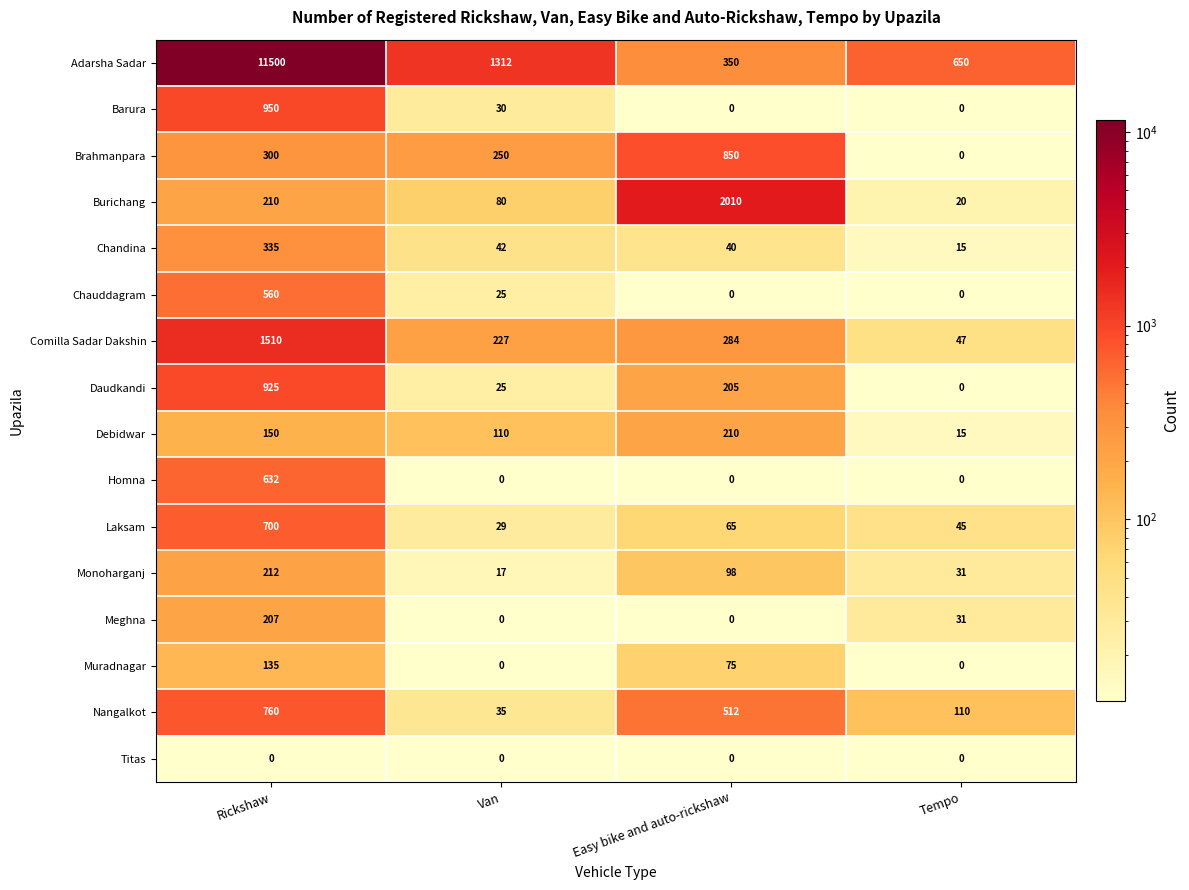

The value of Adarsha Sadar at Tempo is 650. True or false?

True